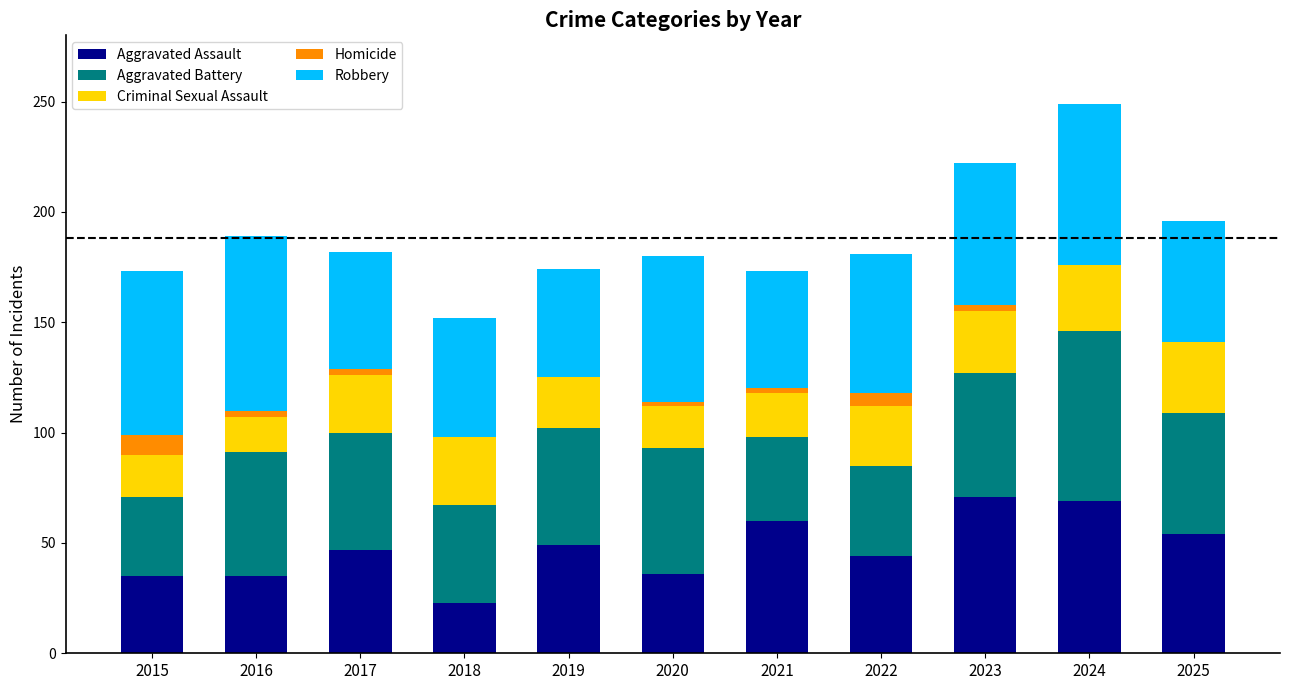

What is the total value across all series at 2022?

181